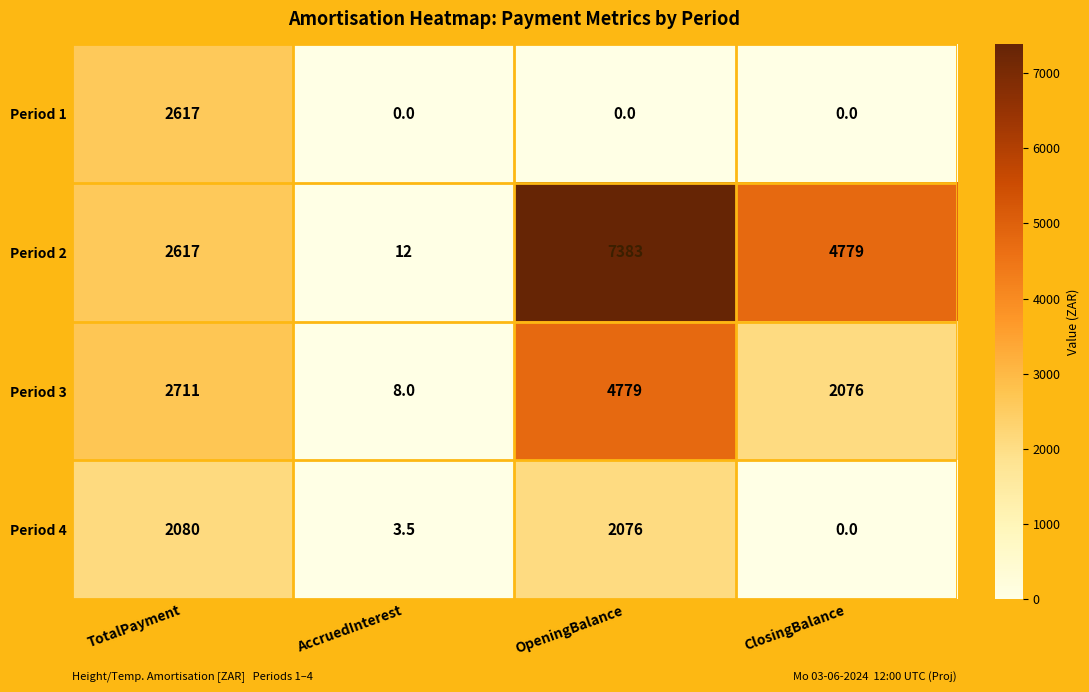

Rank the categories by Period 4 value from lowest to highest.

ClosingBalance, AccruedInterest, OpeningBalance, TotalPayment